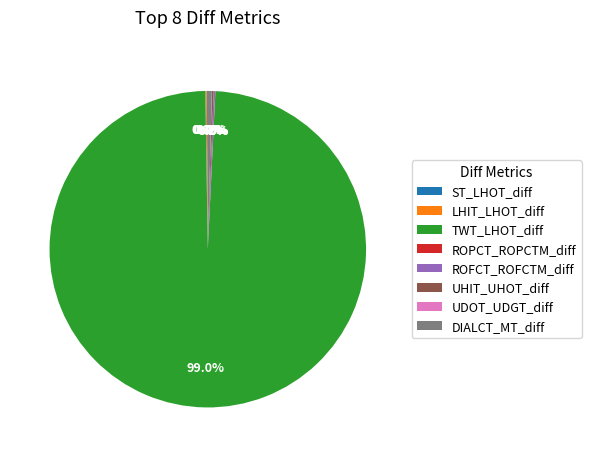

Which slice is the largest?

TWT_LHOT_diff